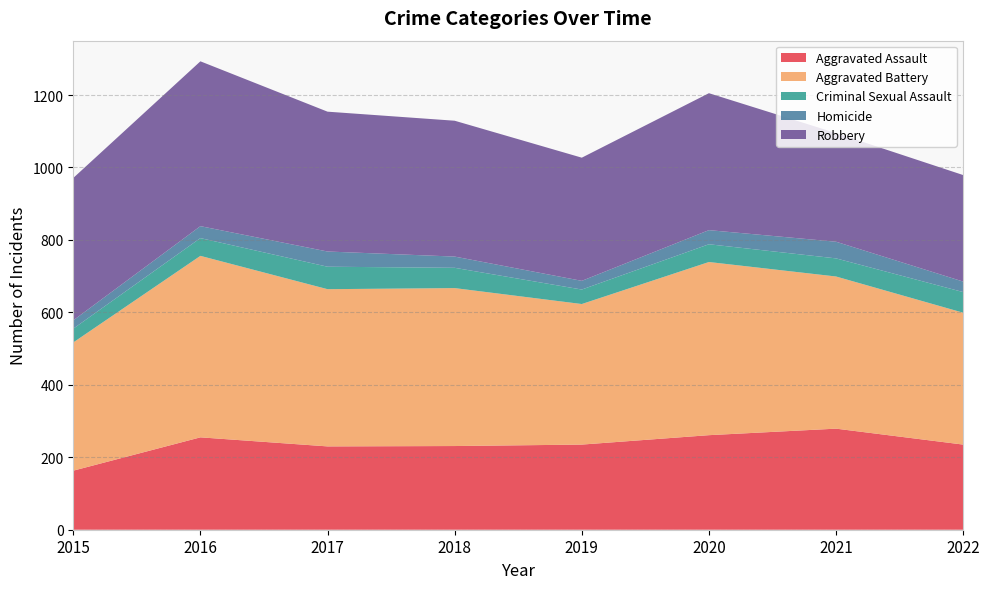

Reading left to right, extract all data points from this chart.

Aggravated Assault: 163	255	230	231	235	261	279	235
Aggravated Battery: 354	501	434	436	388	478	420	364
Criminal Sexual Assault: 38	49	62	56	40	49	50	57
Homicide: 23	33	42	31	24	39	46	29
Robbery: 393	455	386	375	340	378	300	294